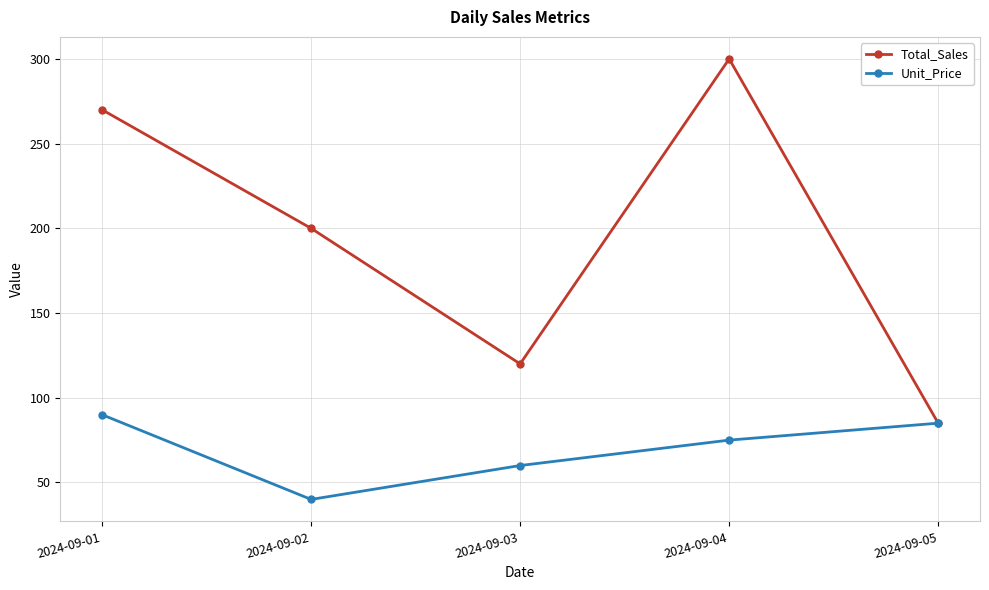

What is the spread (max minus min) of values at 2024-09-04?

225